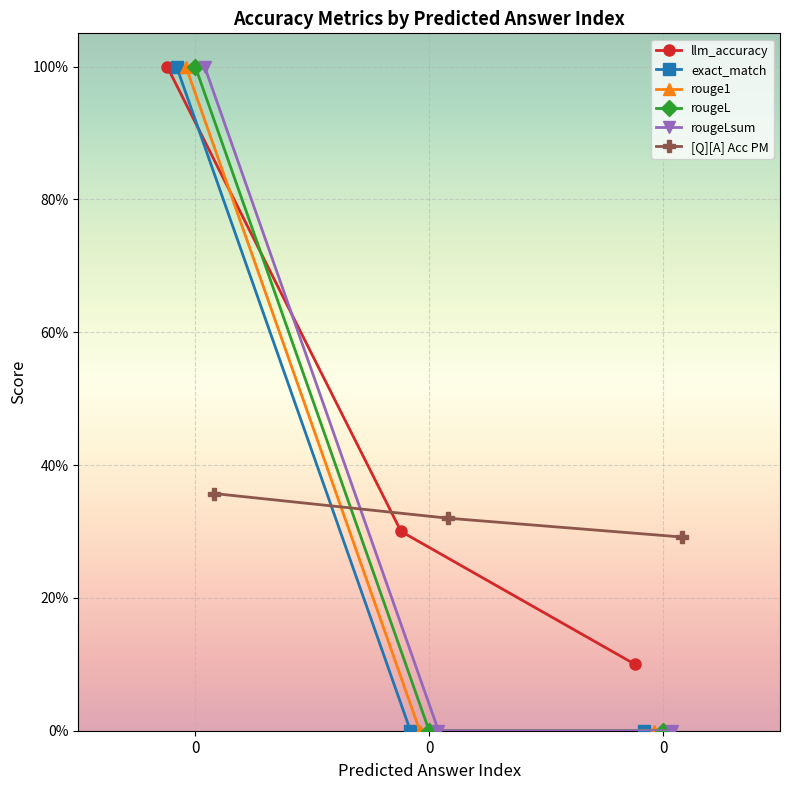

What is the maximum value for llm_accuracy?

1.0